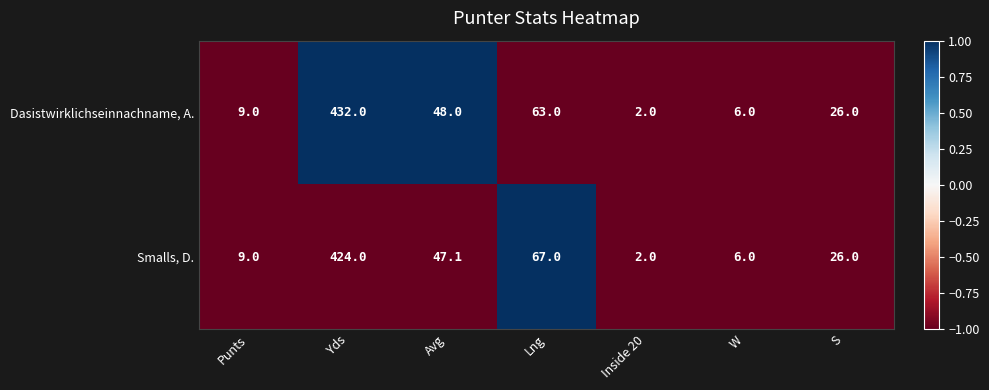

What is the total value across all series at S?

52.0